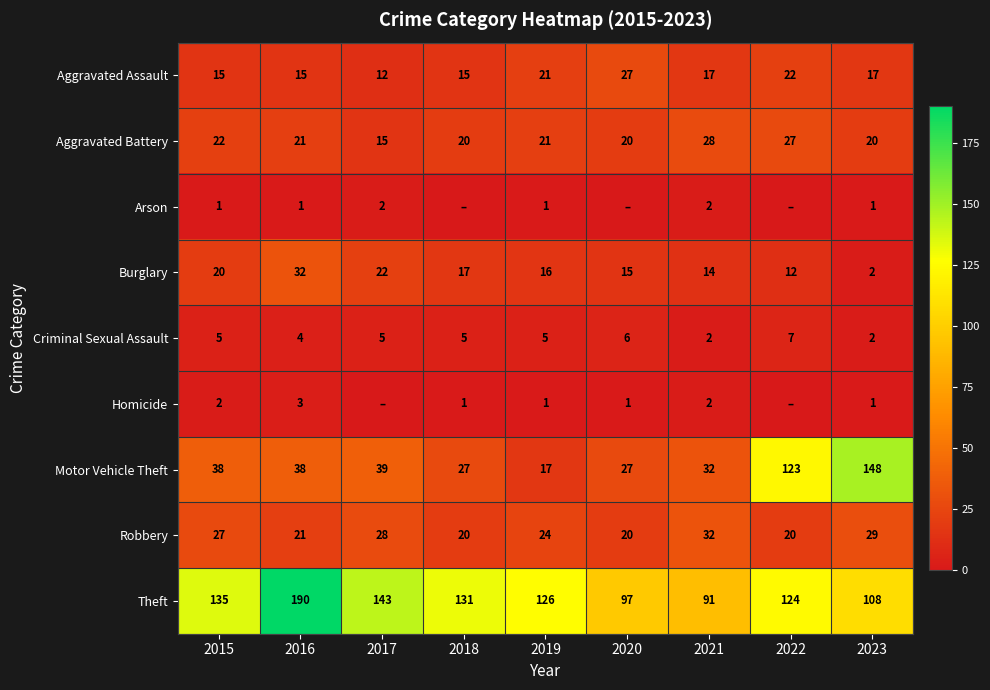

What is the average value of the Criminal Sexual Assault series?

5